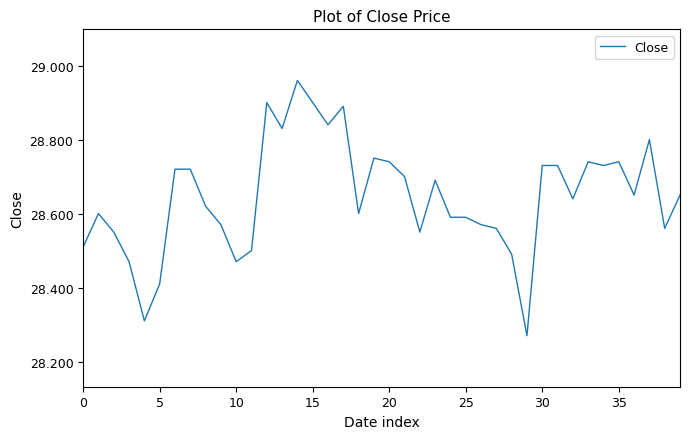

How many series are shown in this chart?

1